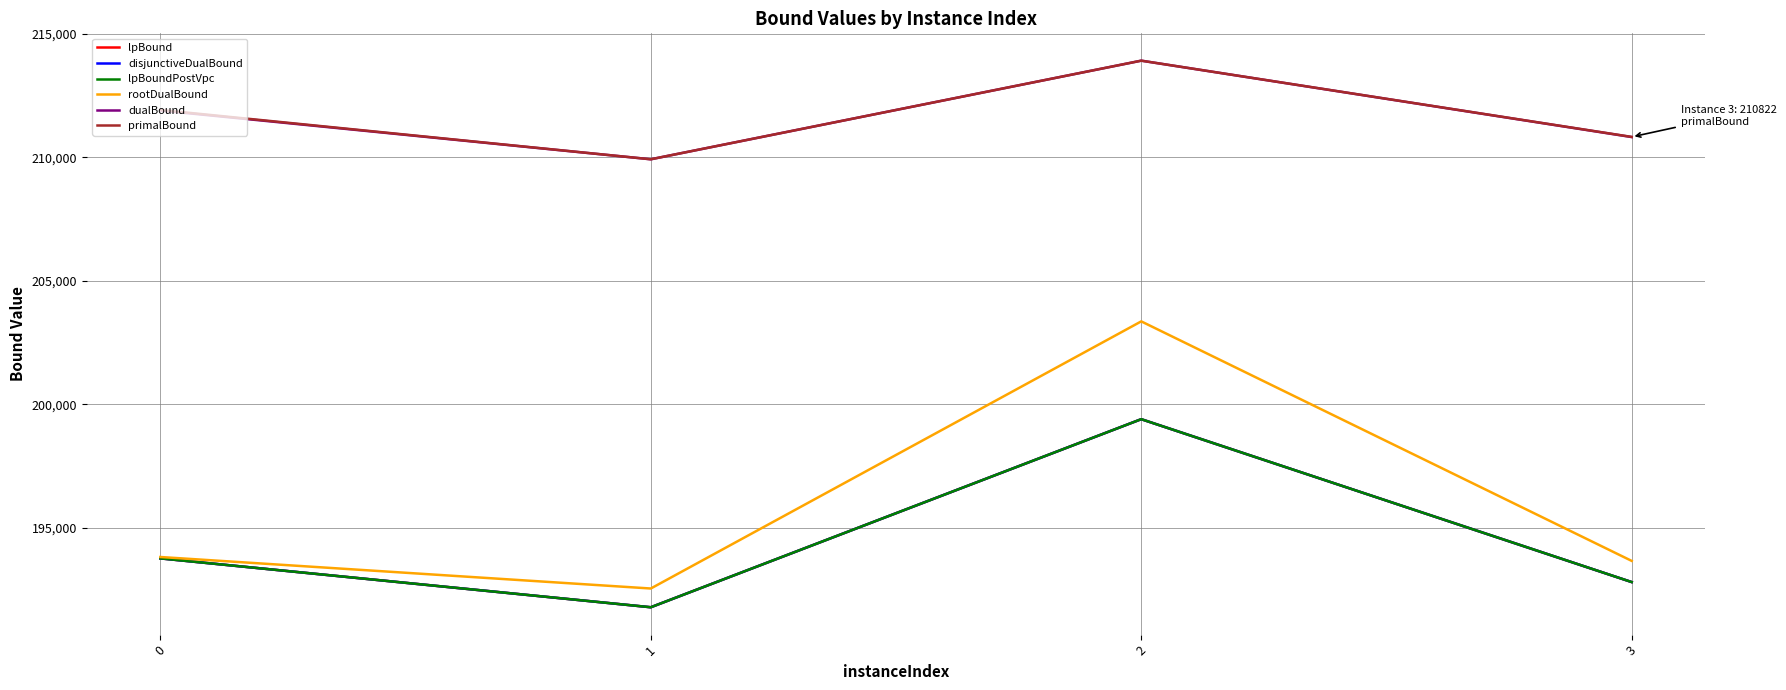

Does the chart display data point markers on the line(s)?

No